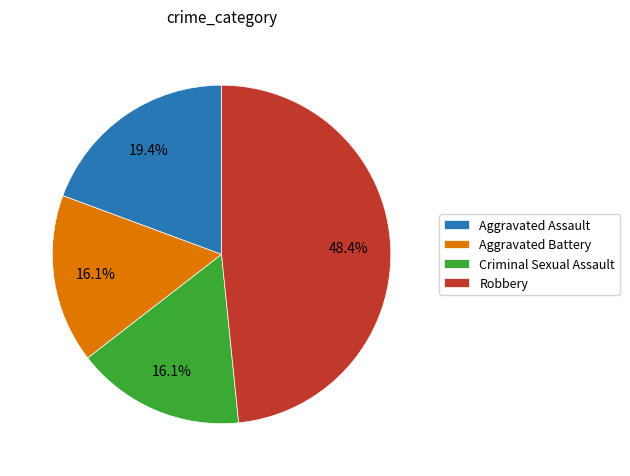

Which slice is the largest?

Robbery